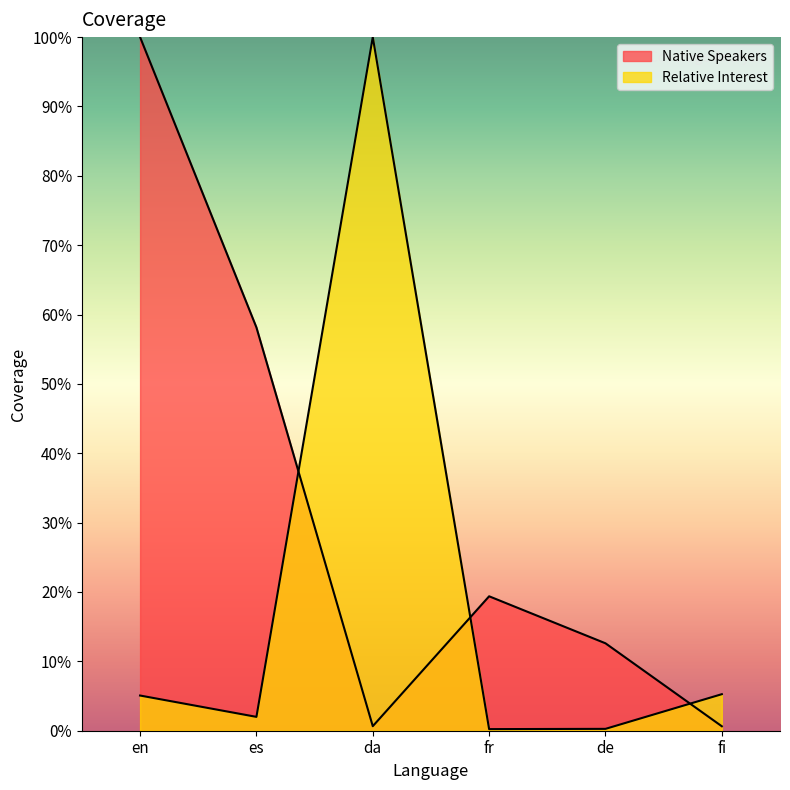

Which series has the largest total across all categories?

Native Speakers